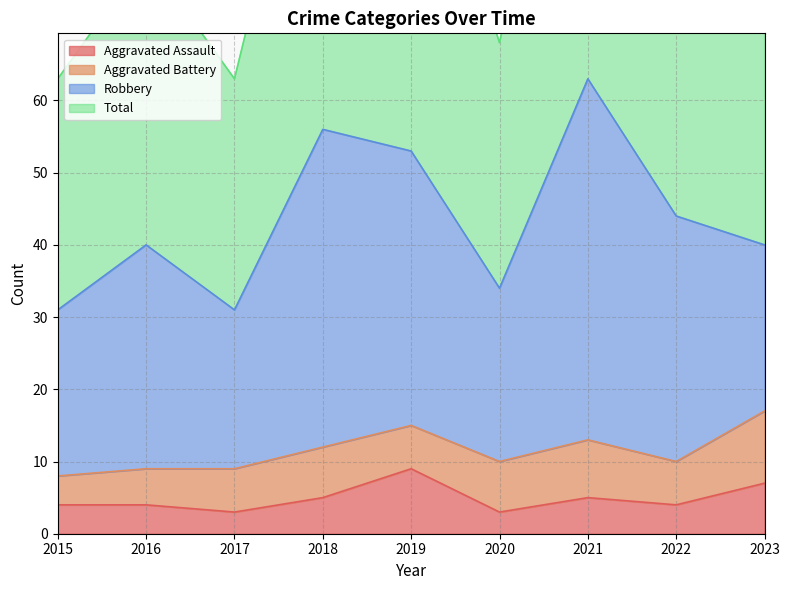

What is the total value across all series at 2016?

84